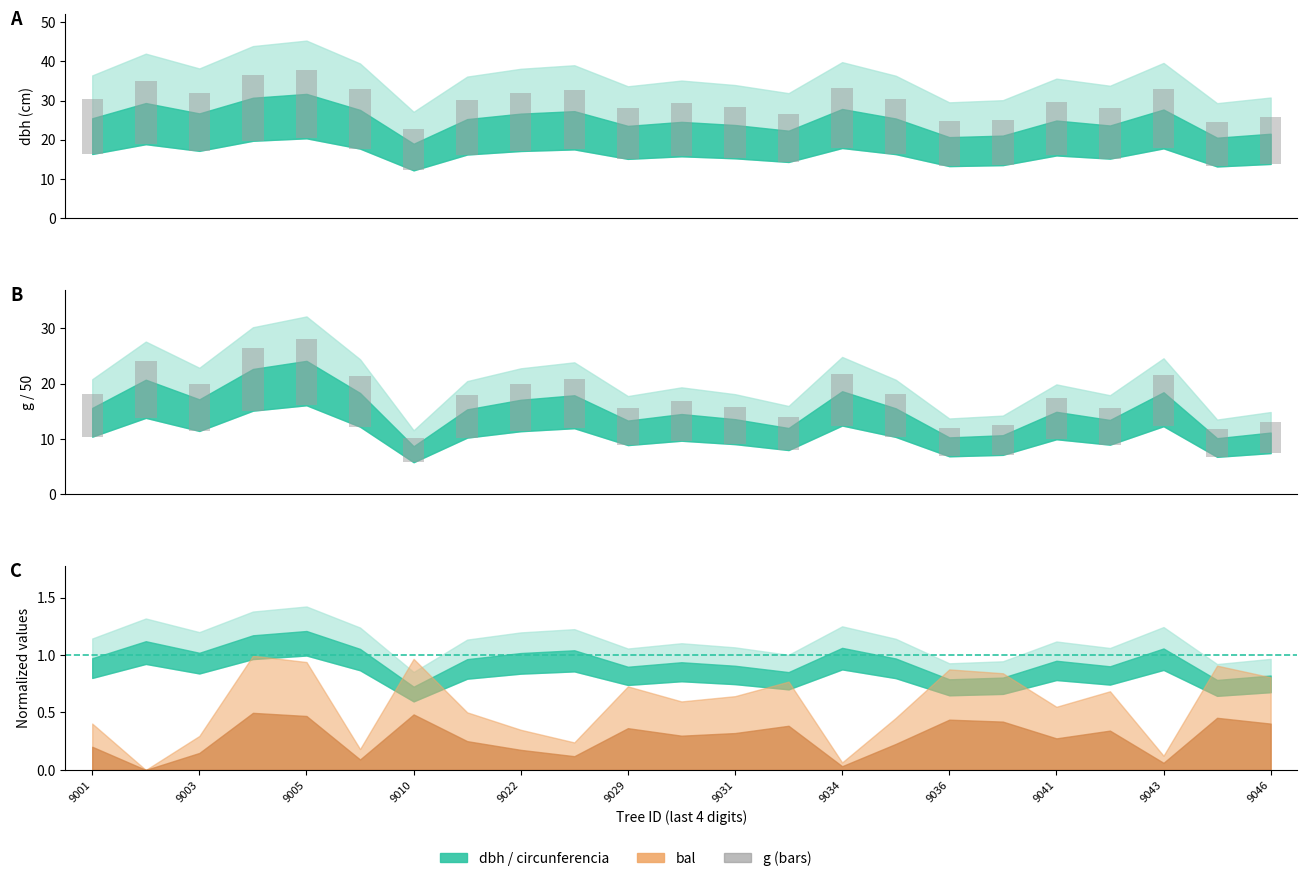

What is the sum of all g values?

177.0